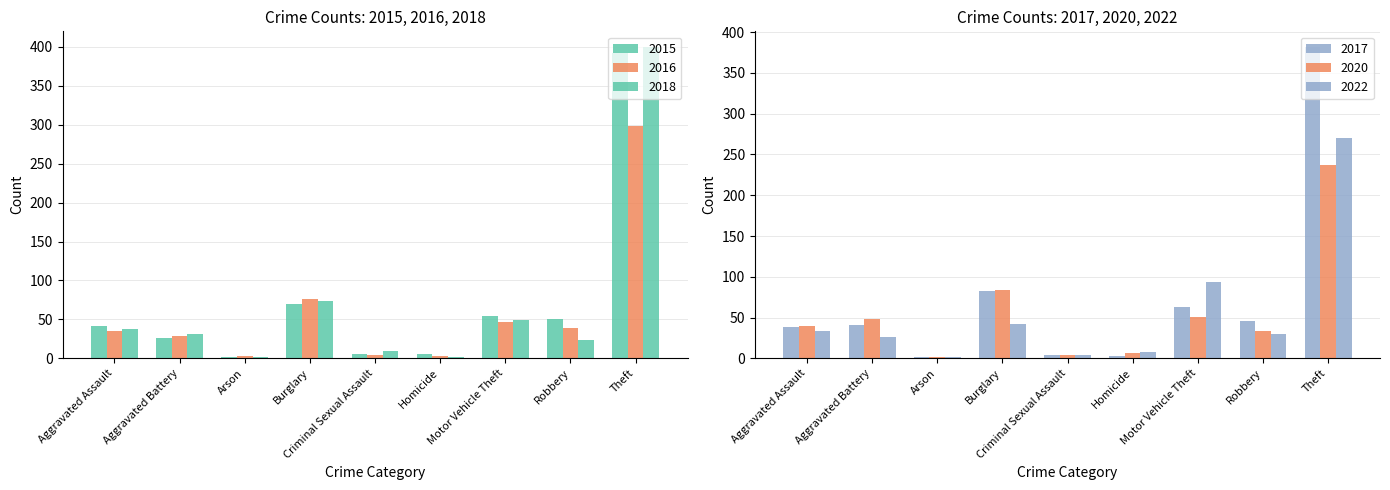

Rank the series at Robbery from highest to lowest value.

2015, 2017, 2016, 2020, 2022, 2018